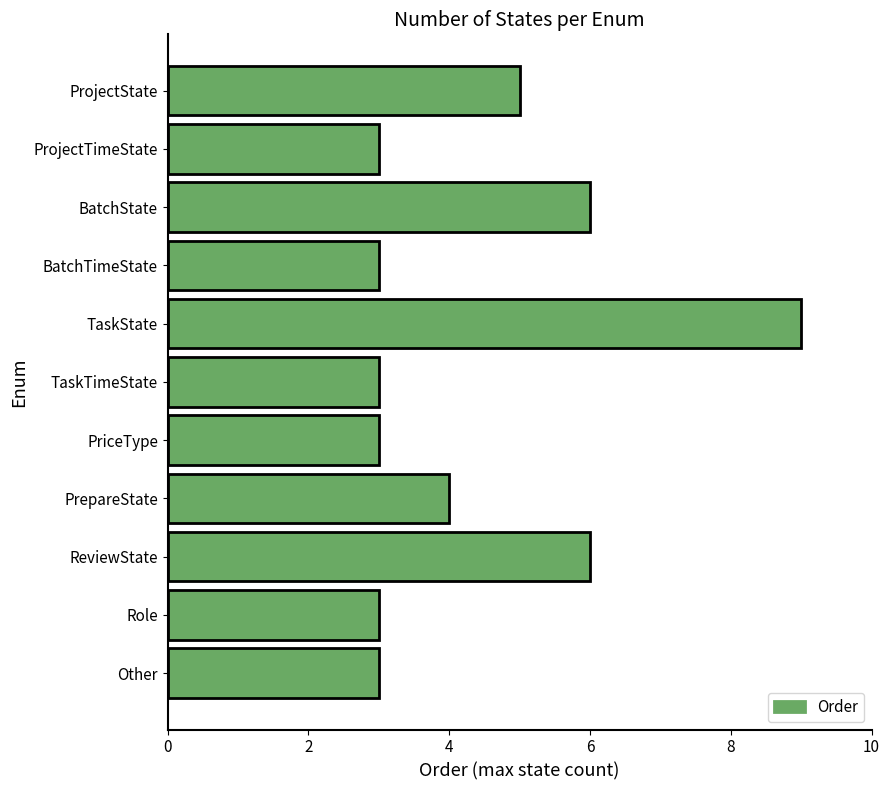

What is the approximate value at ProjectState?

5